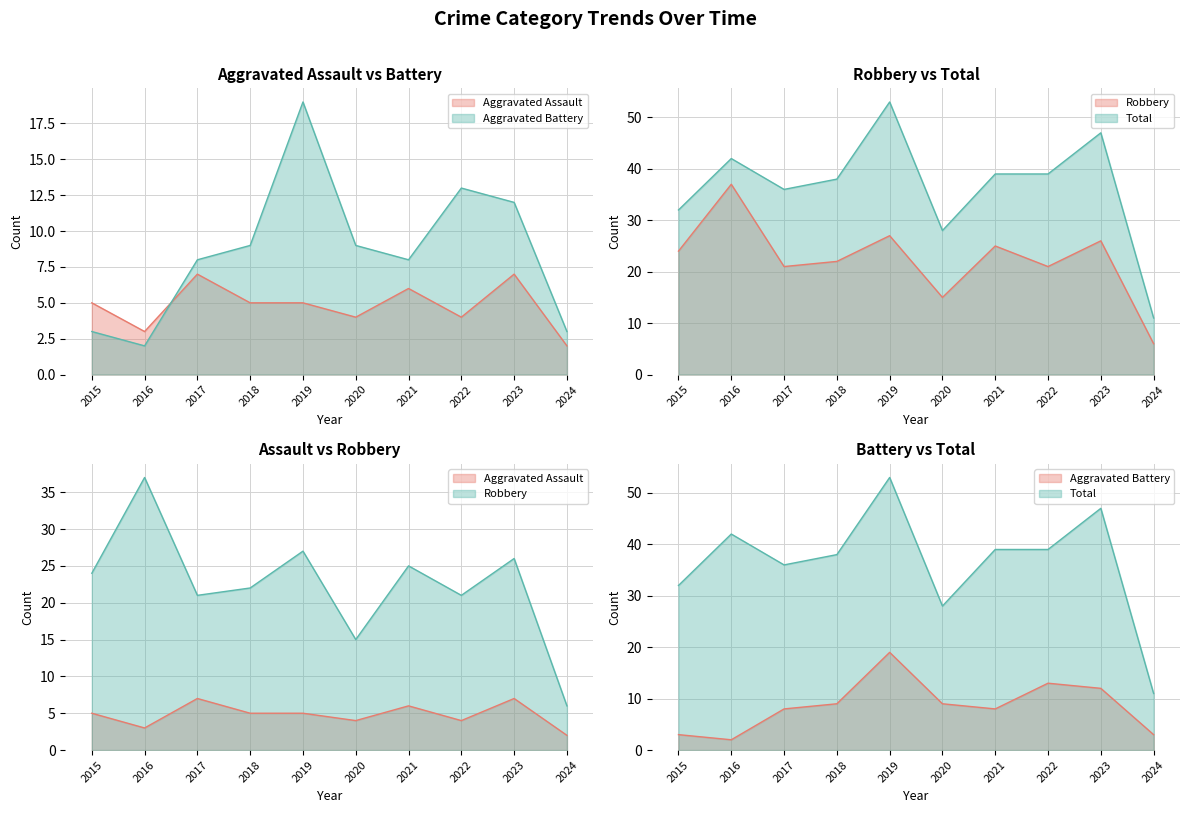

What are all the series names shown in the legend?

Aggravated Assault, Aggravated Battery, Robbery, Total